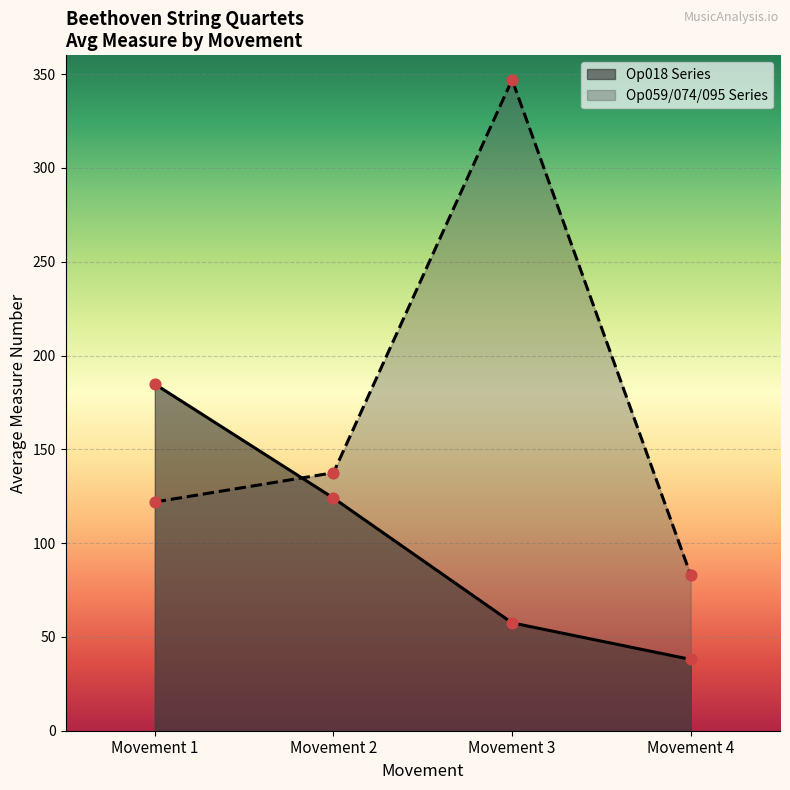

Which series has the largest total across all categories?

Op059/074/095 Series